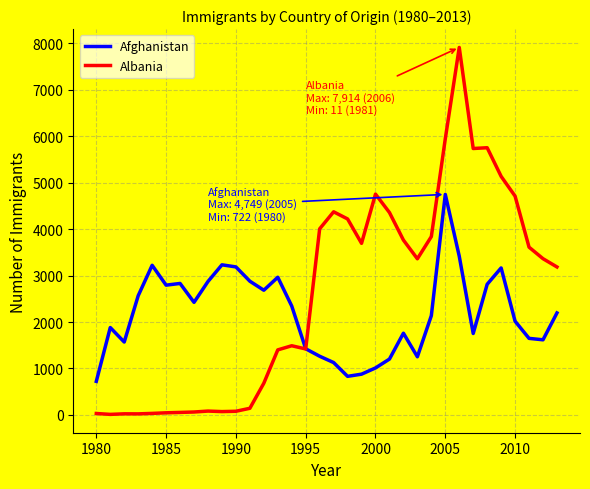

After their last crossing, which series has the higher values: Afghanistan or Albania?

Albania